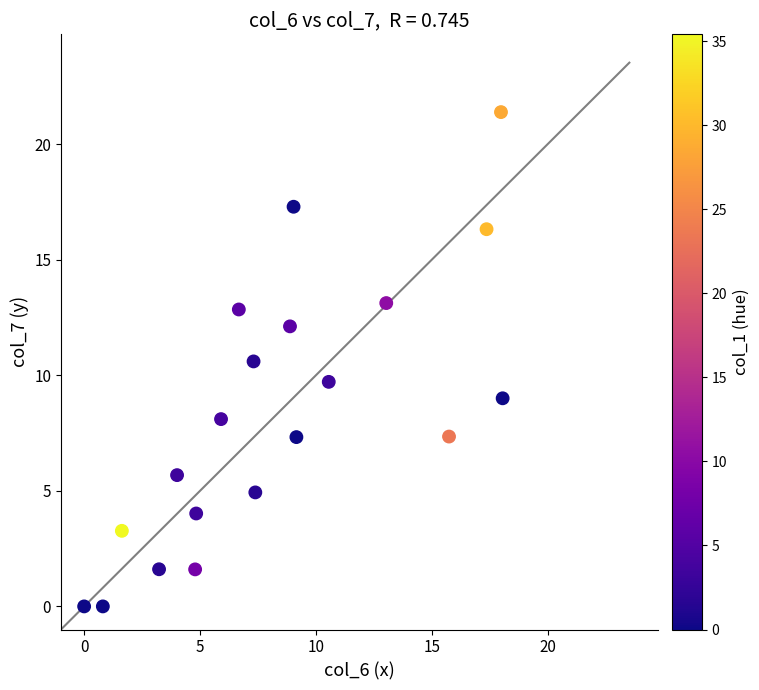

What is the range of Y values (max minus min)?

21.4